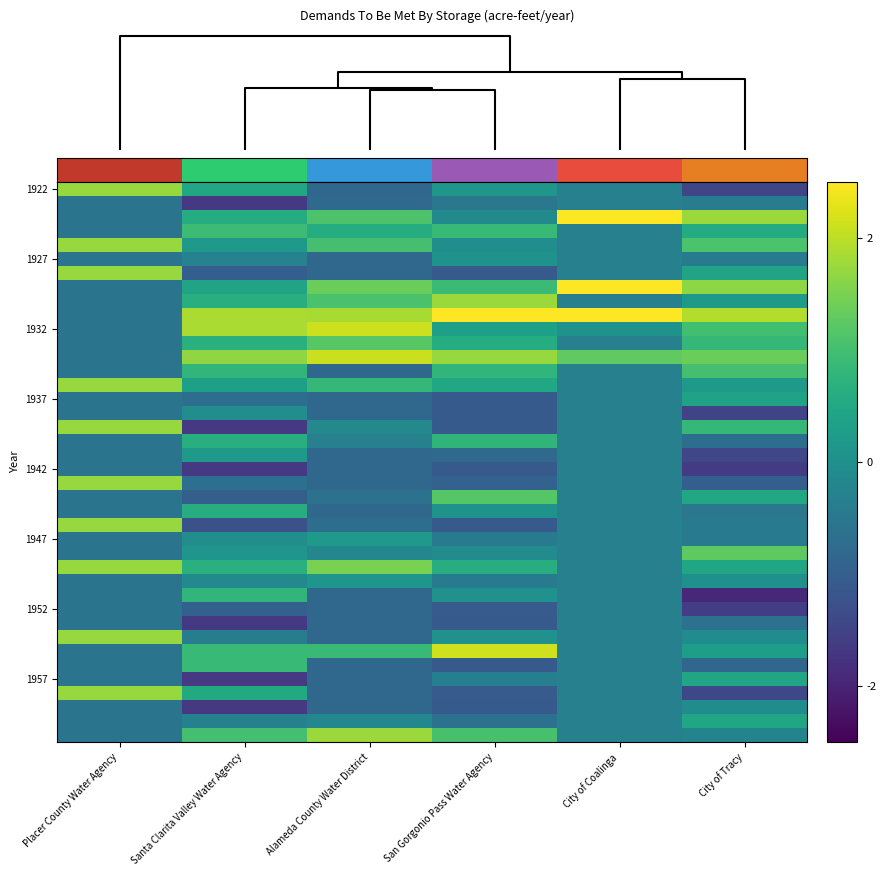

Between City of Coalinga and Alameda County Water District, which is larger?

City of Coalinga